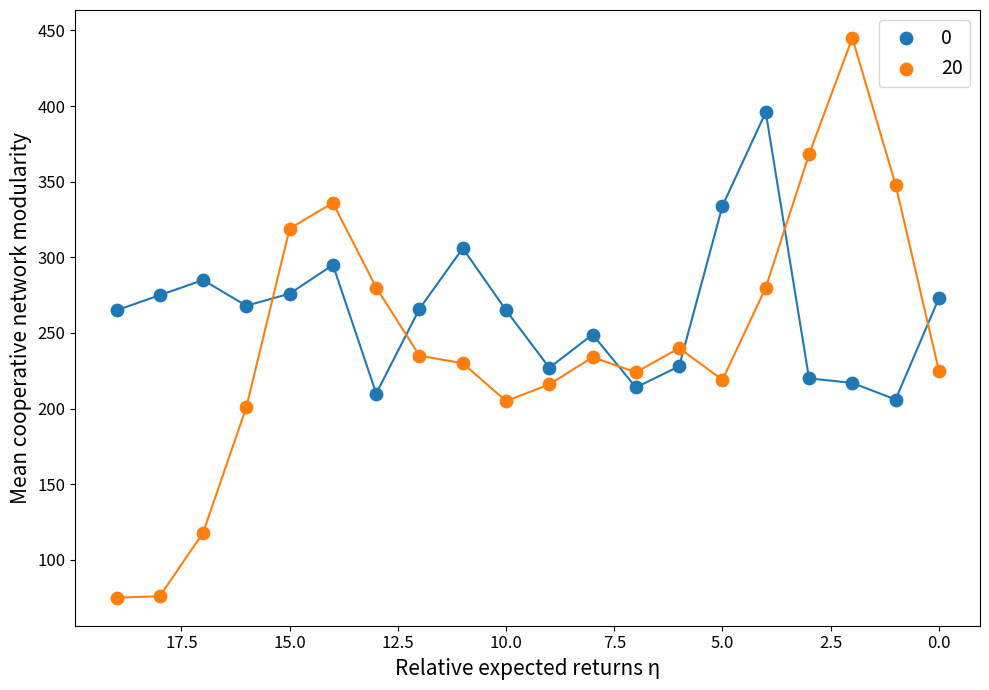

Across all data points, what is the range of Y values (max minus min)?

370